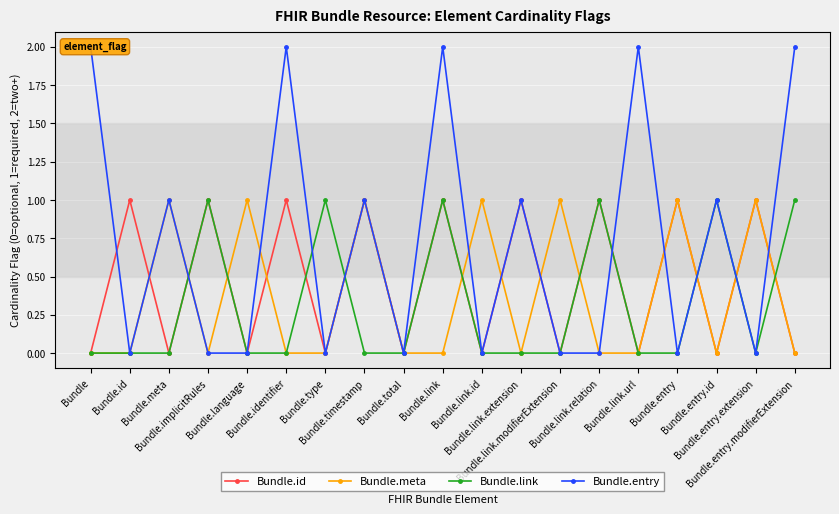

Between Bundle and Bundle.meta, which series saw the biggest shift?

Bundle.meta